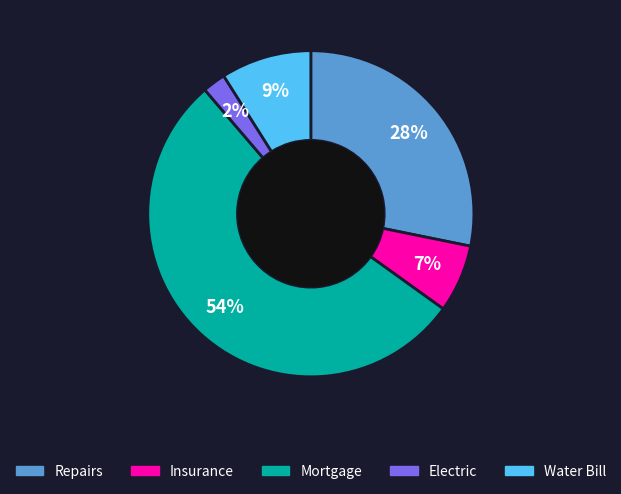

How many segments does this pie chart have?

5